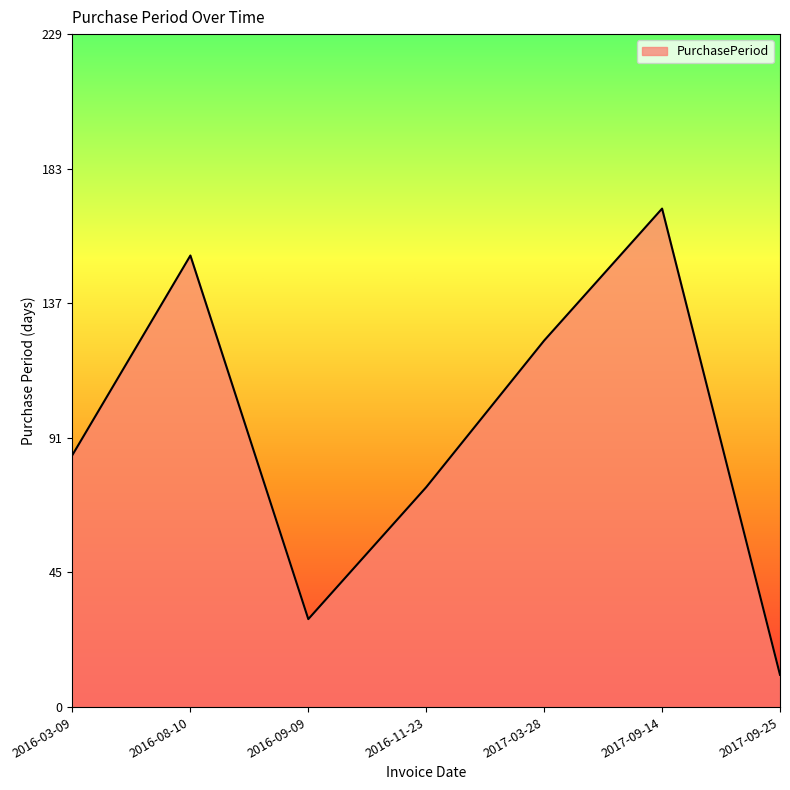

List the labels in order of value, largest first.

2017-09-14, 2016-08-10, 2017-03-28, 2016-03-09, 2016-11-23, 2016-09-09, 2017-09-25